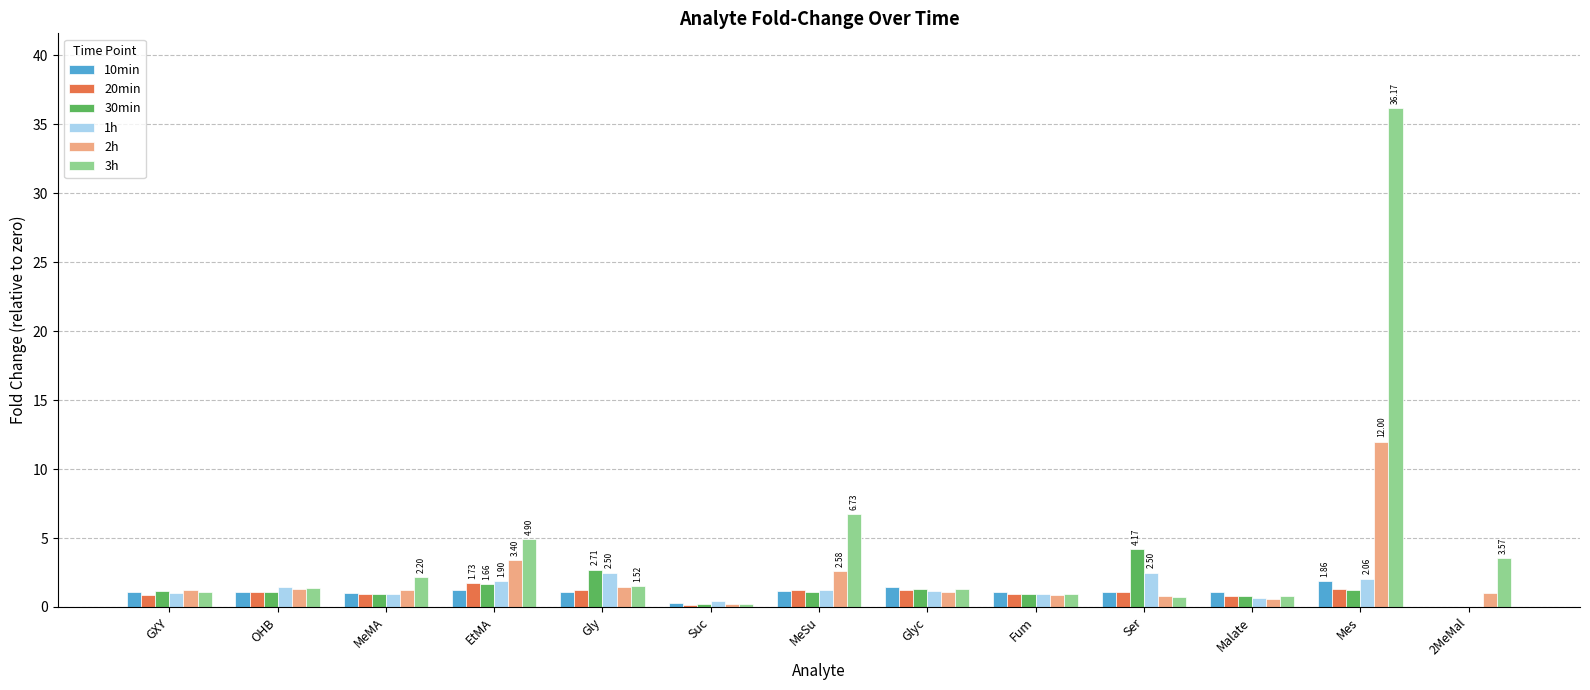

Is it true that 3h equals 1.3 at Glyc?

True